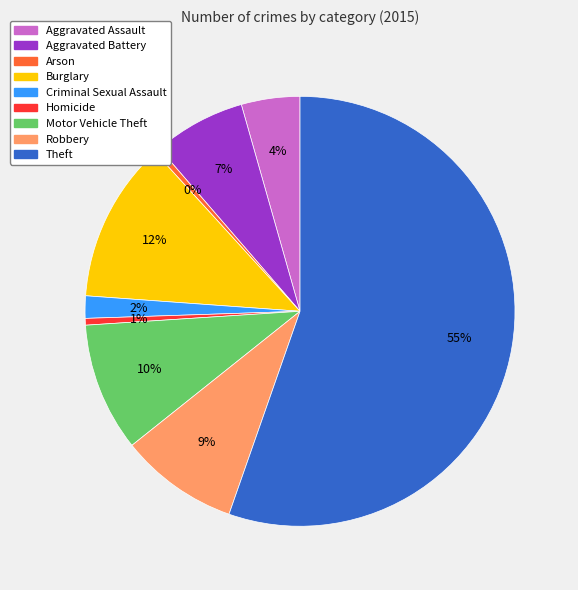

To the nearest percent, what is the difference between the largest and smallest slice percentages?

55%